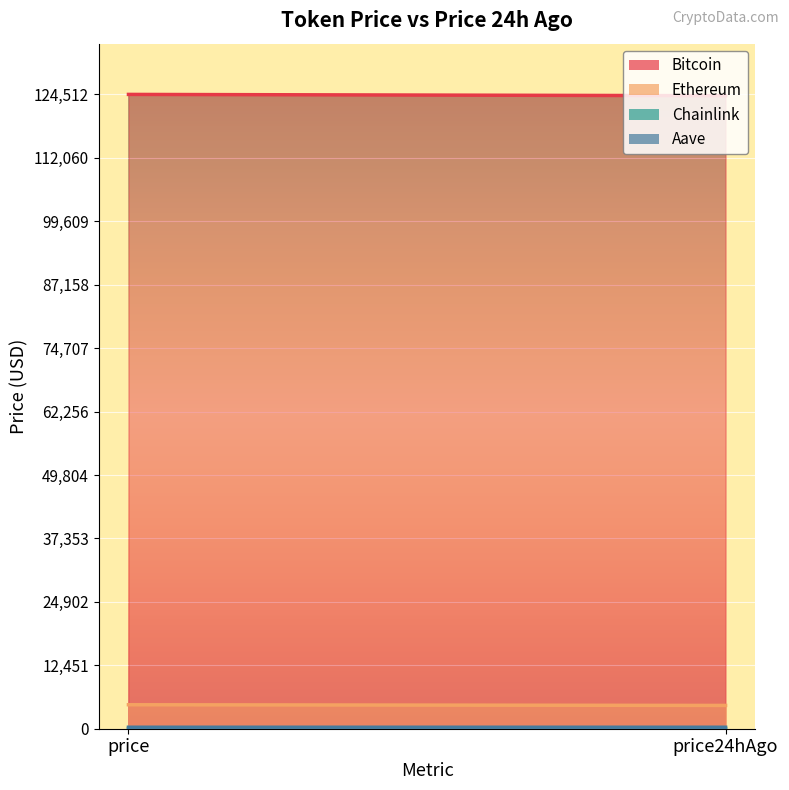

At which category is the sum across all series the highest?

price